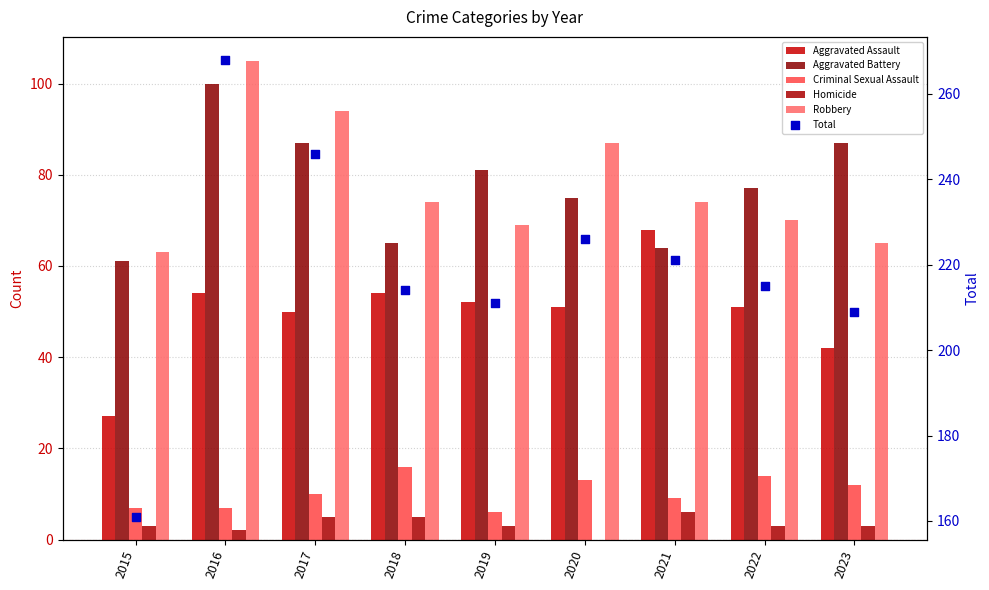

At how many categories does at least one series exceed 23?

9